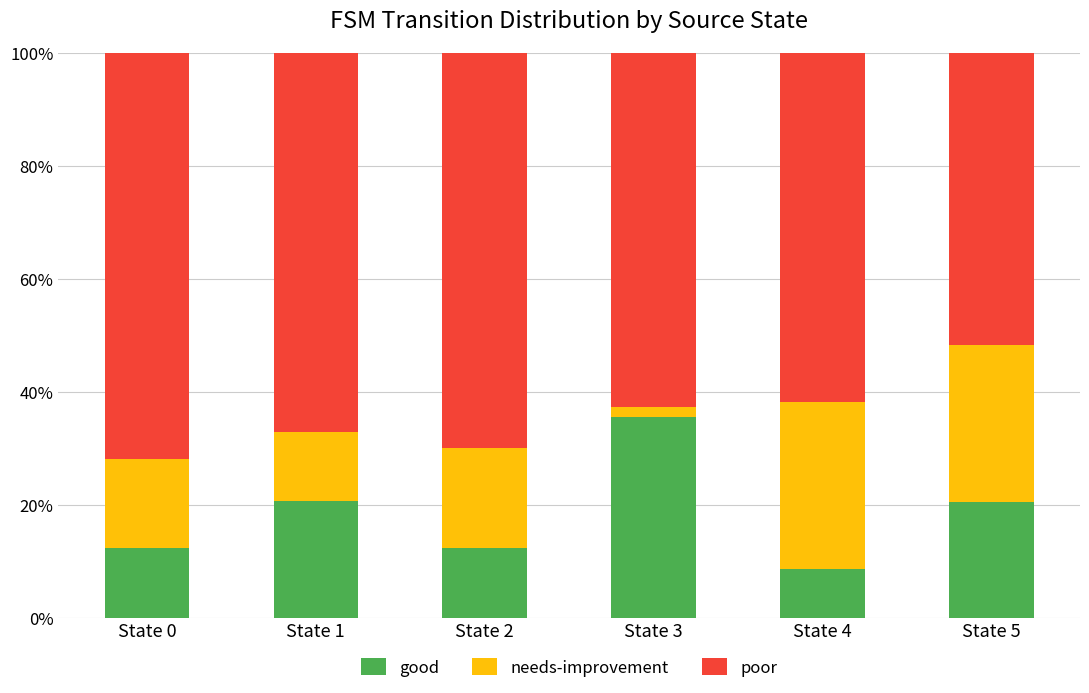

The value of good at State 3 is 20.2. True or false?

False